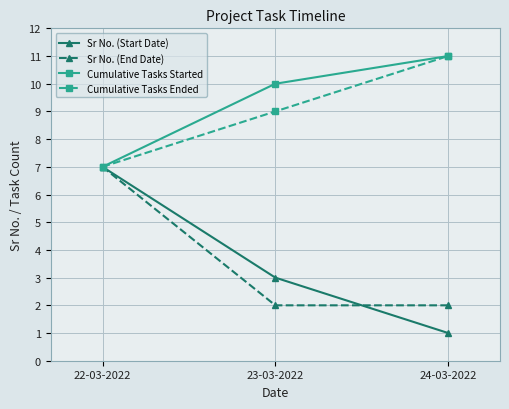

What is the spread (max minus min) of values at 23-03-2022?

8